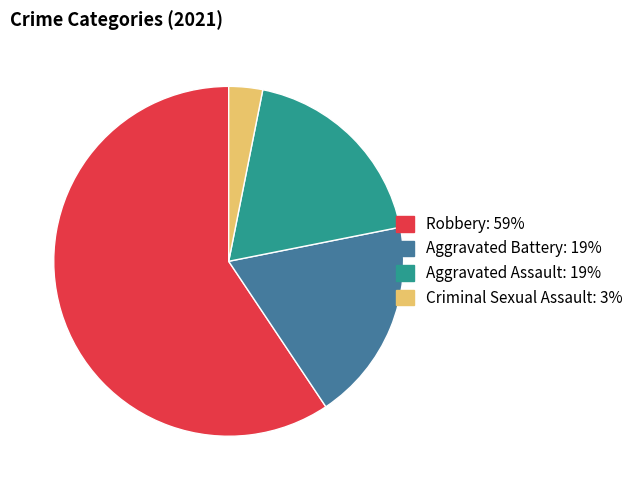

Is there a majority slice in this chart?

Yes